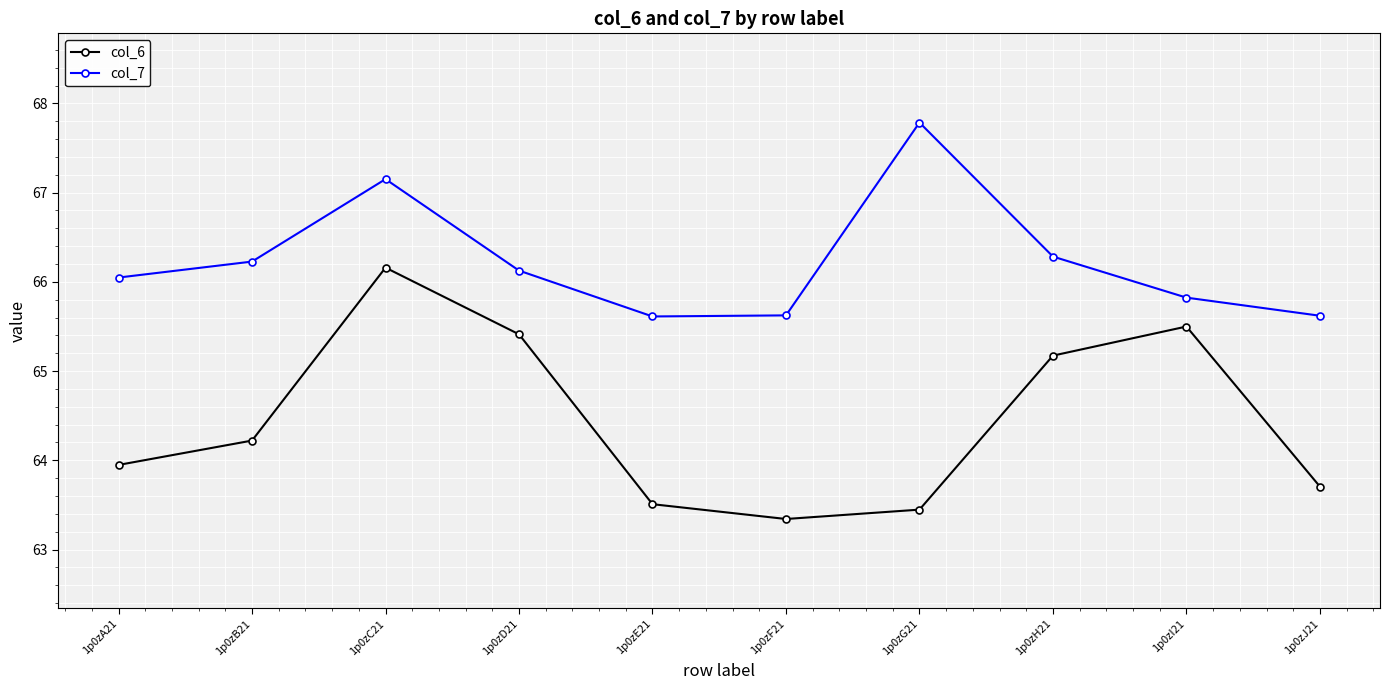

At which label is col_6 closest to 64?

1p0zA21